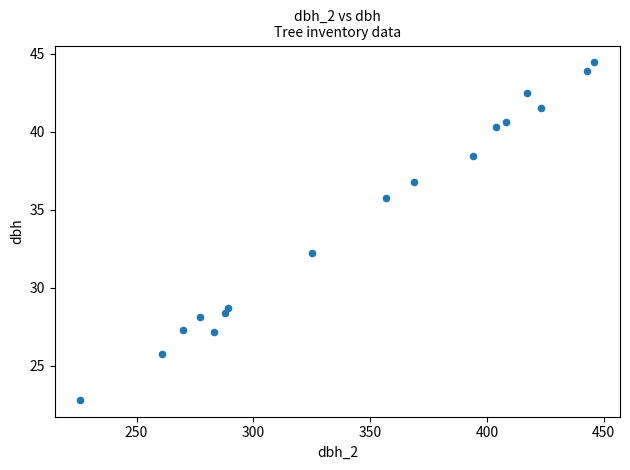

What Y value in the scatter plot is closest to 33?

32.2